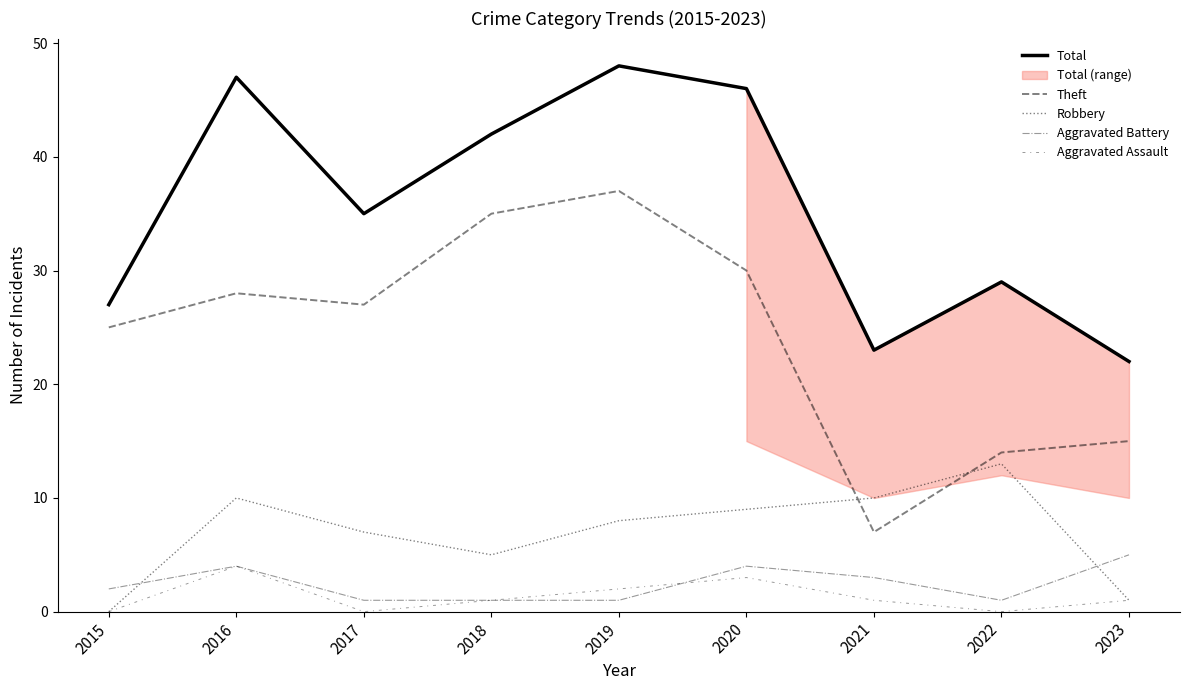

Is the value of Aggravated Assault at 2015 greater than the value of Theft at 2019?

No